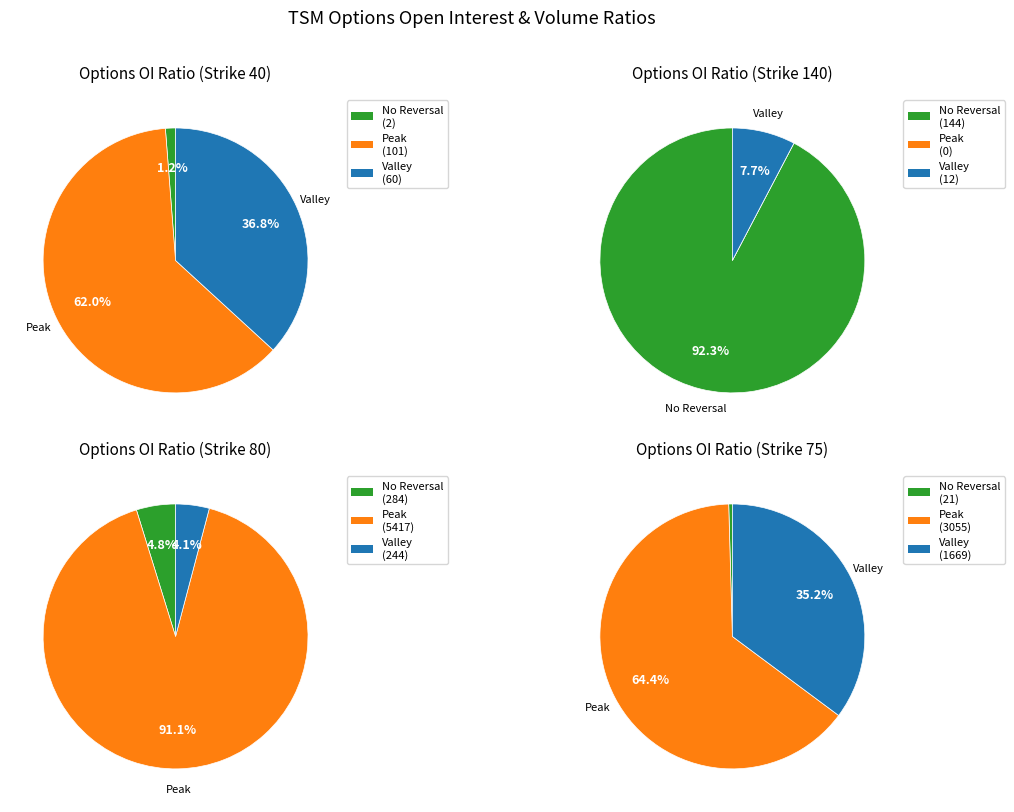

Is the sum of TSM 75 Strike and TSM 140 Strike greater than half?

Yes